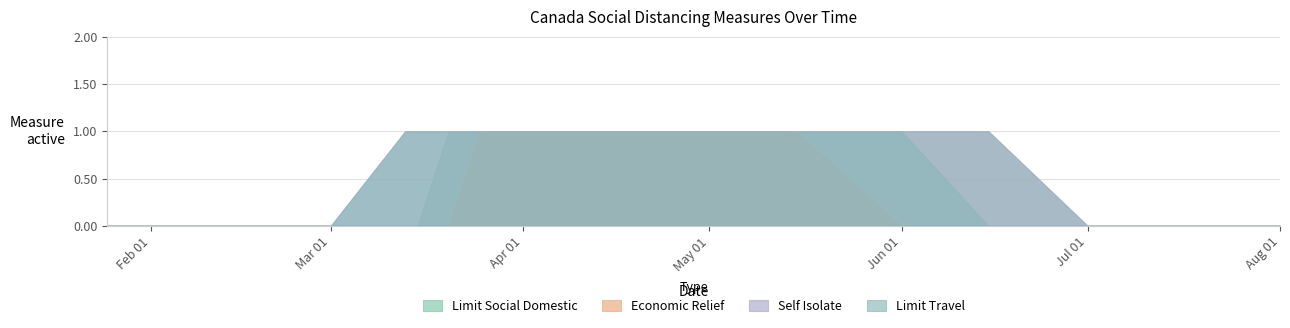

Which series changed the most between 2020-02-01 and 2020-07-01?

socialdistance_limitsocialdomestic